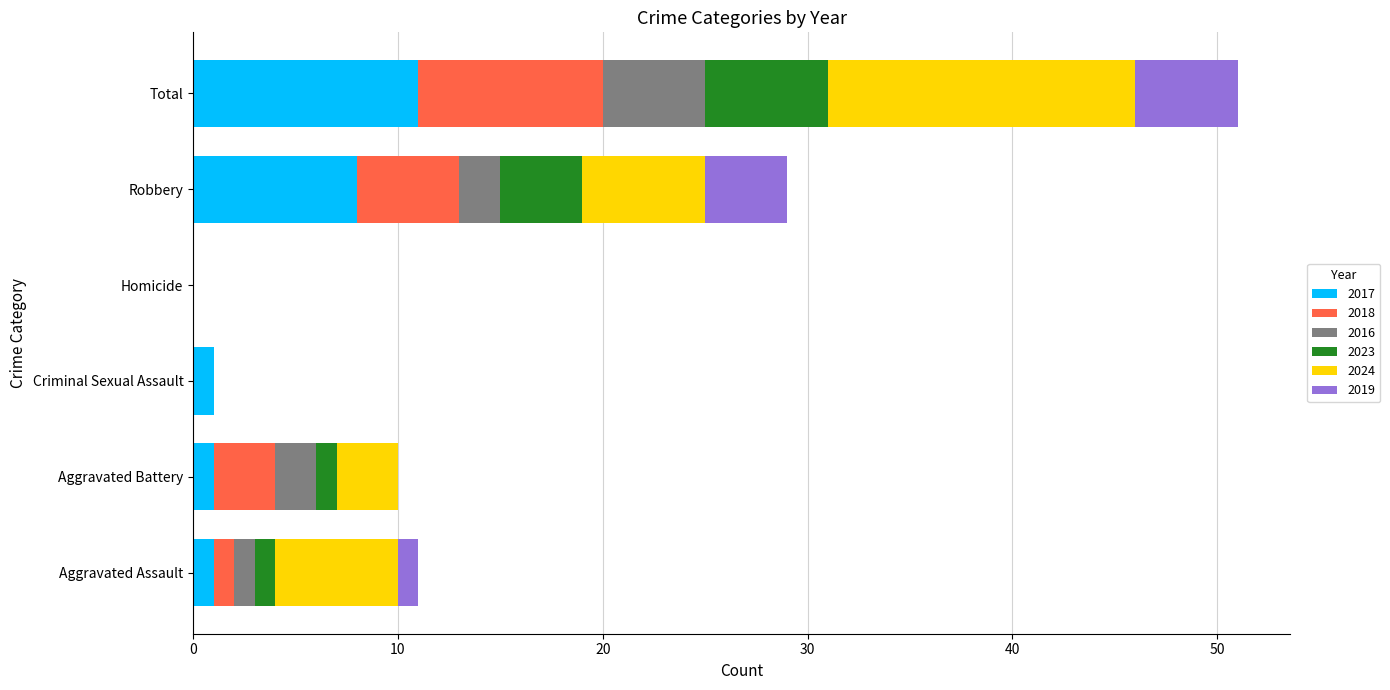

At which category is the sum across all series the highest?

Total